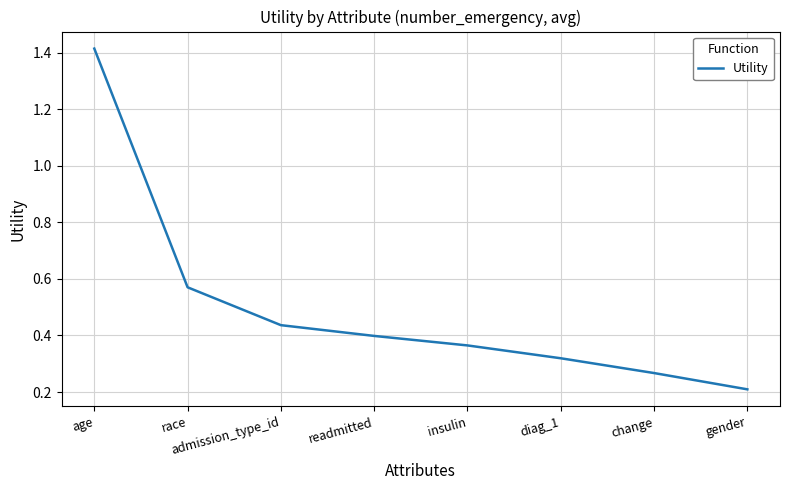

Rank the categories by value from highest to lowest.

age, race, admission_type_id, readmitted, insulin, diag_1, change, gender